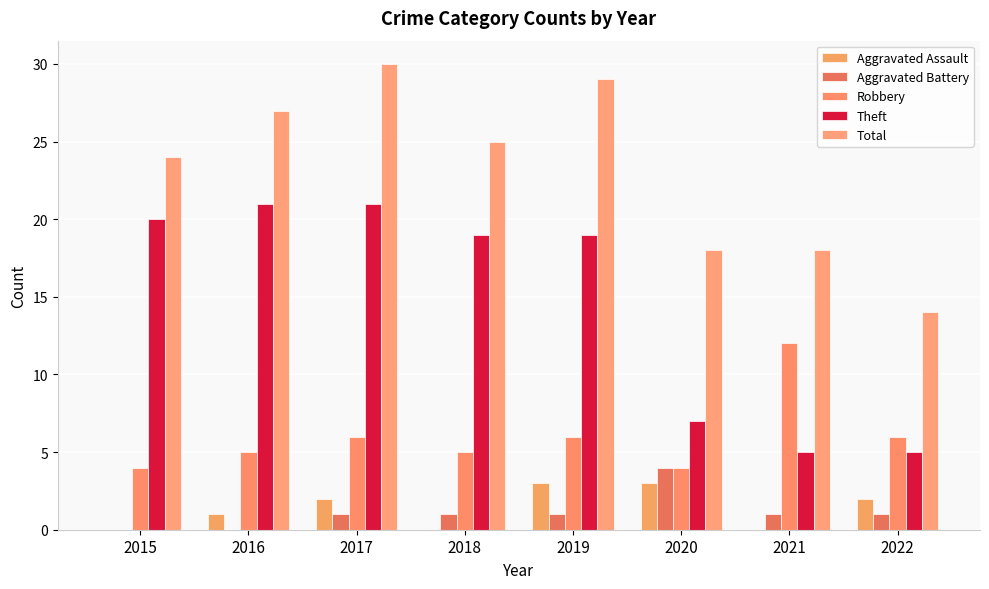

What value does the Aggravated Assault series have at 2016?

1